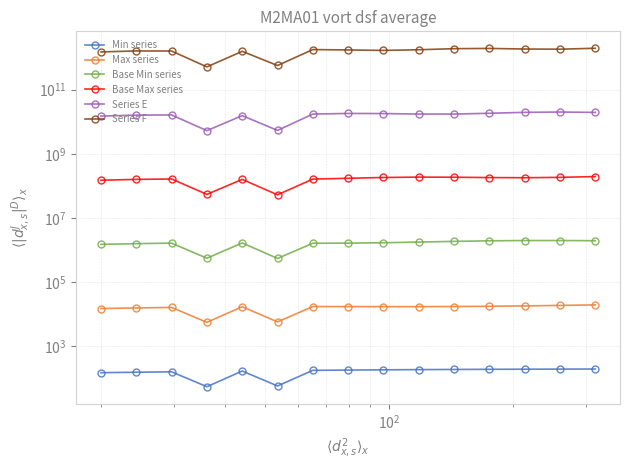

The value of Max series at 9 is 6415.7. True or false?

False